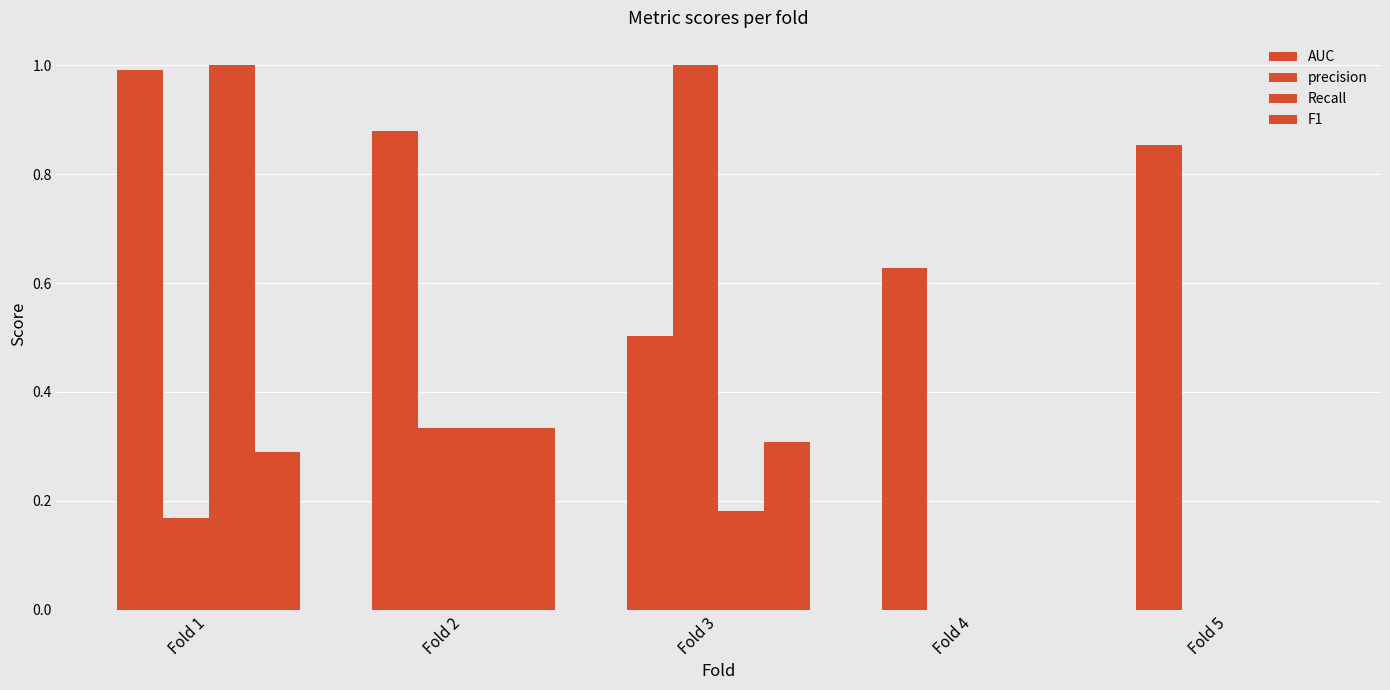

Are the bars grouped side by side (vs. stacked)?

Yes